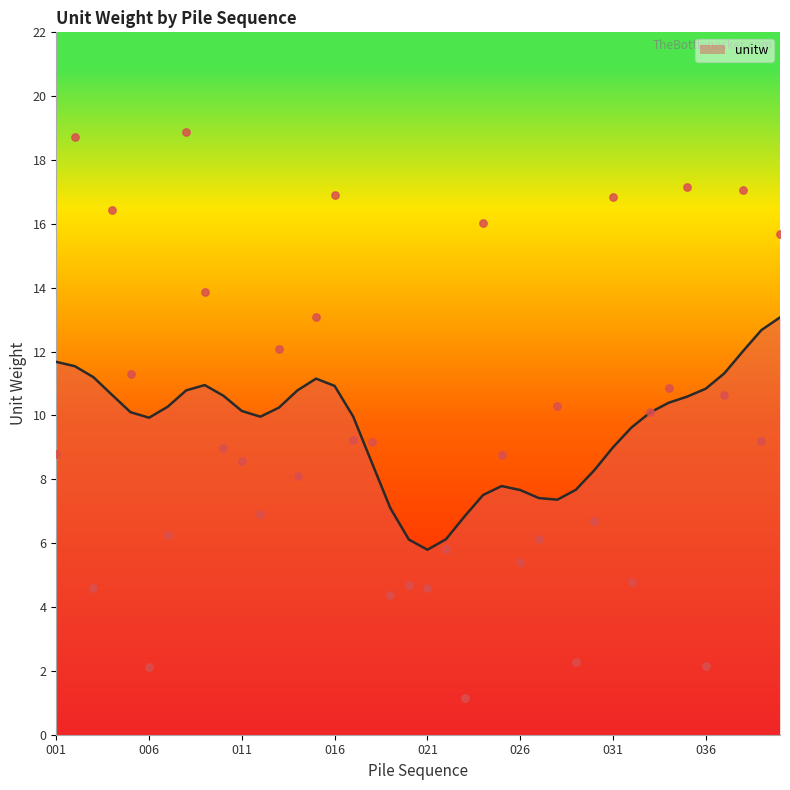

Approximately how many times larger is the value at 024 compared to 022?

2.8